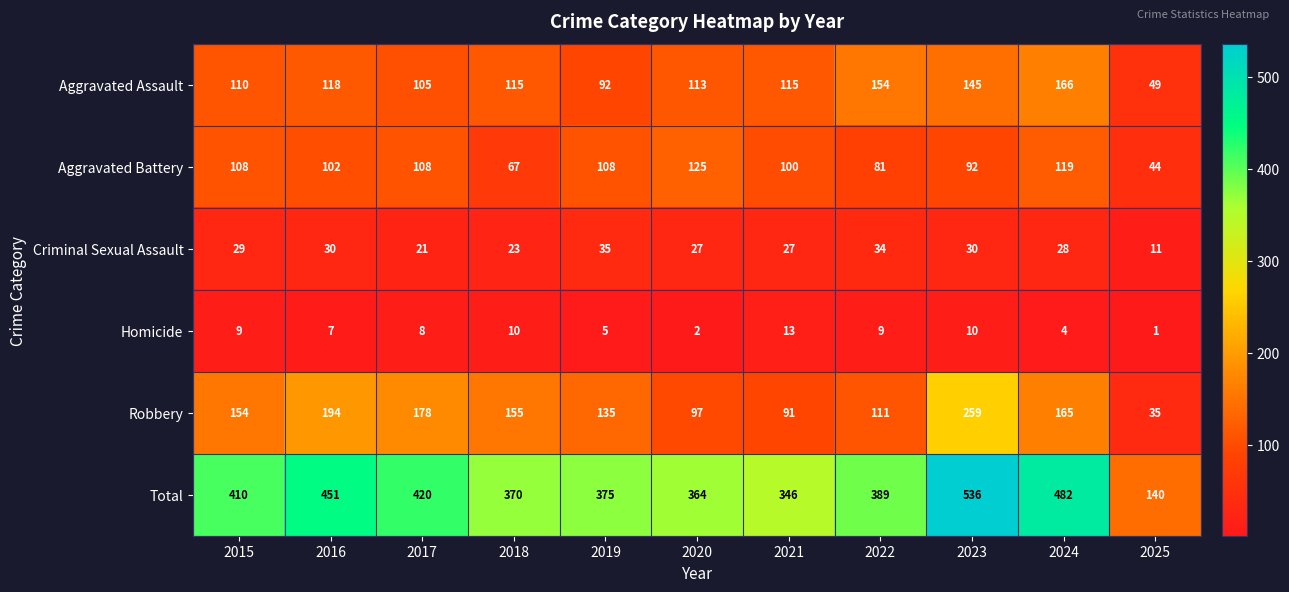

Rank the series by their maximum value, from highest to lowest.

Total, Robbery, Aggravated Assault, Aggravated Battery, Criminal Sexual Assault, Homicide